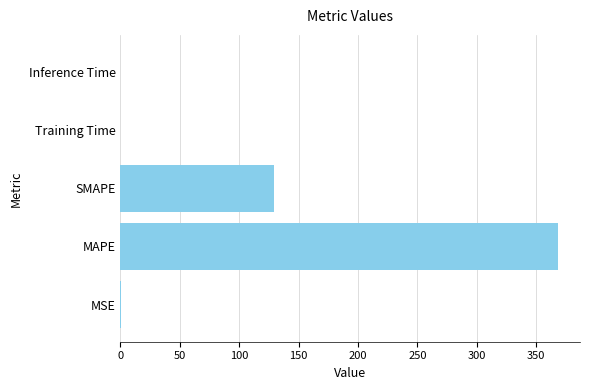

What is the maximum value shown in the chart?

368.4